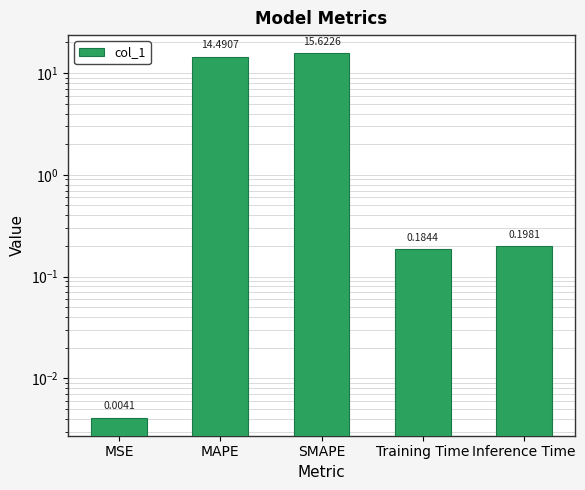

At which label is the value closest to 7?

Inference Time